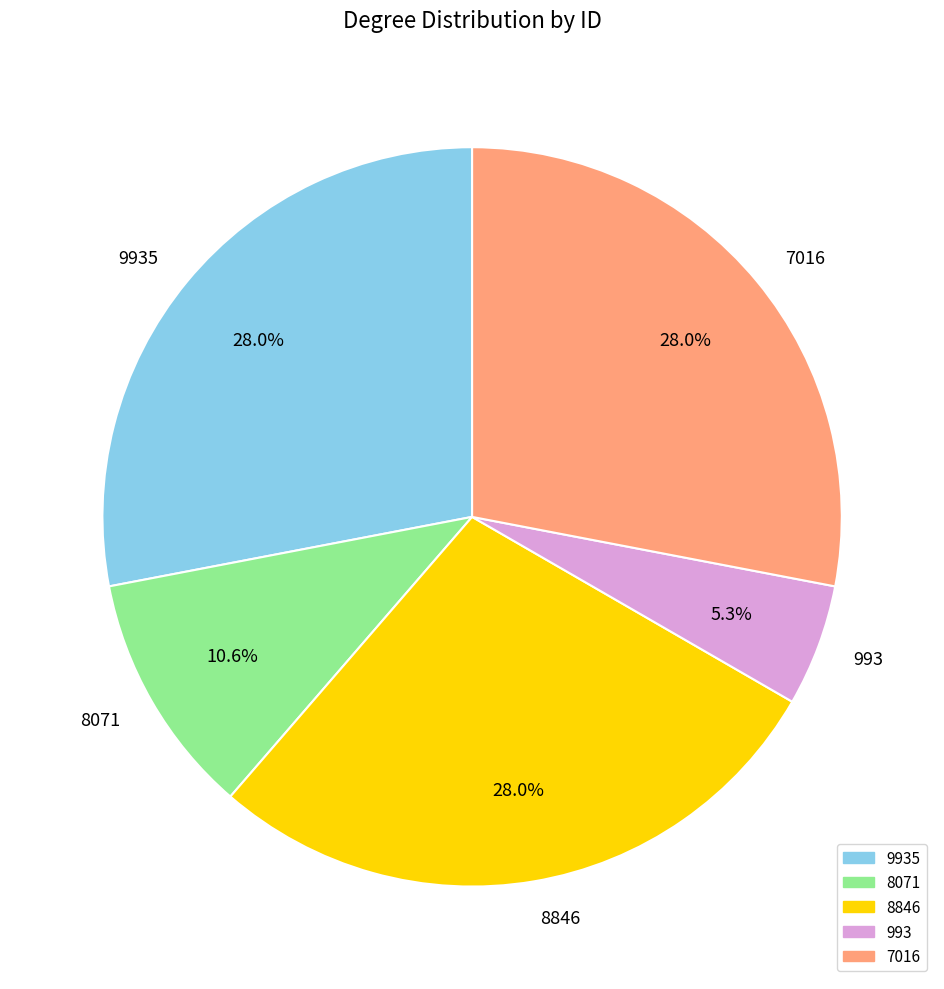

Which category has the smallest portion of the pie?

993